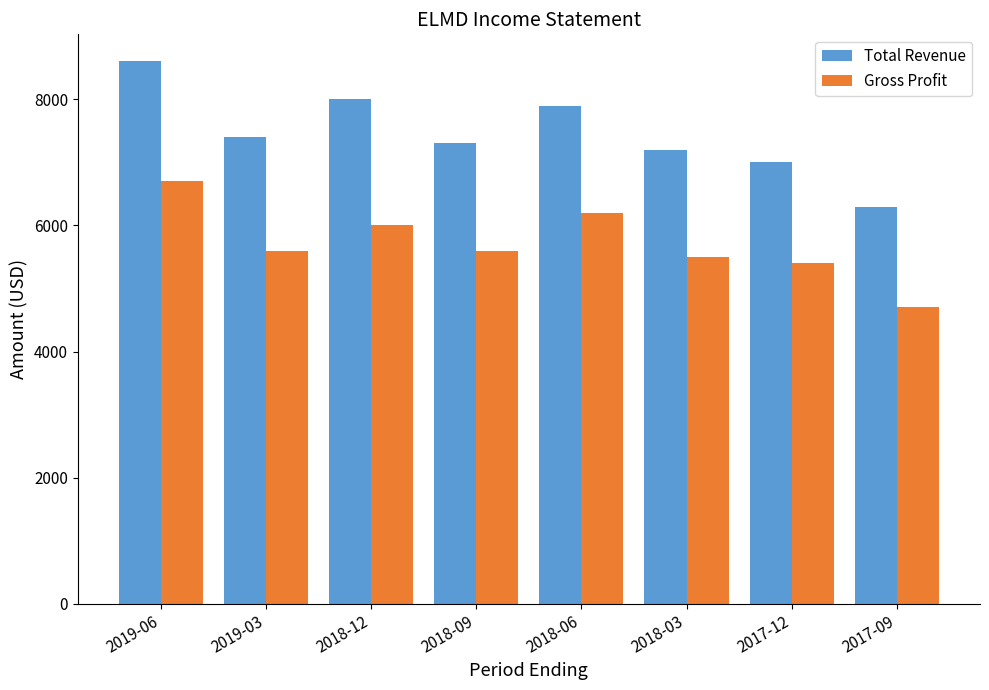

What are all the series names shown in the legend?

Total Revenue, Gross Profit